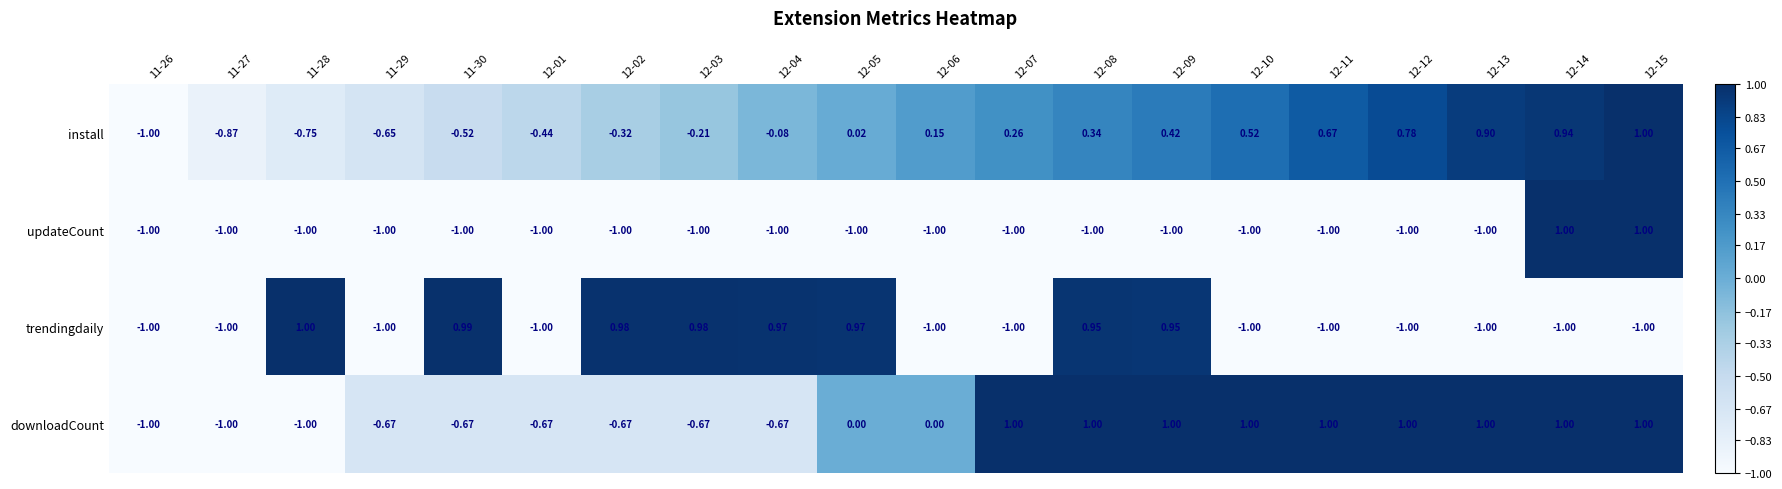

How many series are shown in this chart?

4